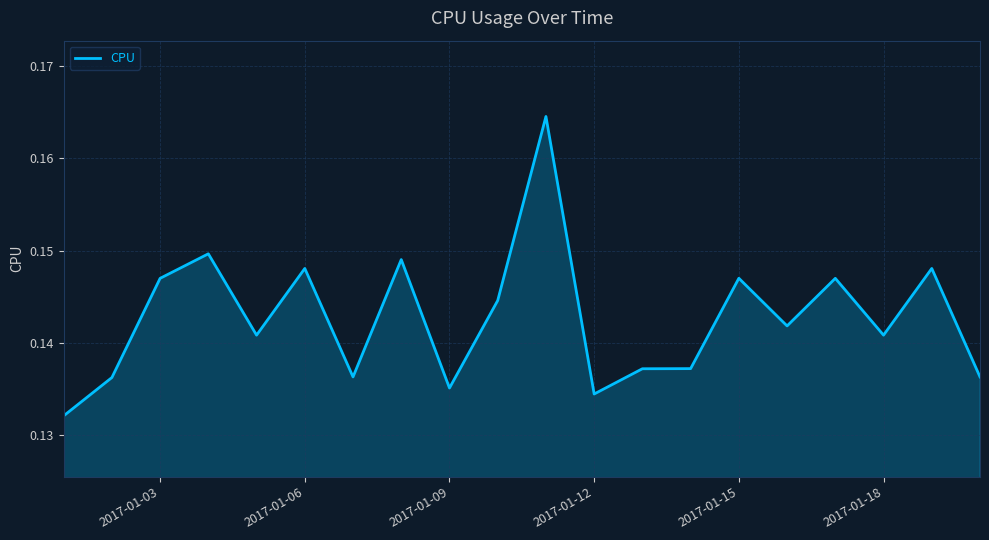

Count the number of data series in this chart.

1